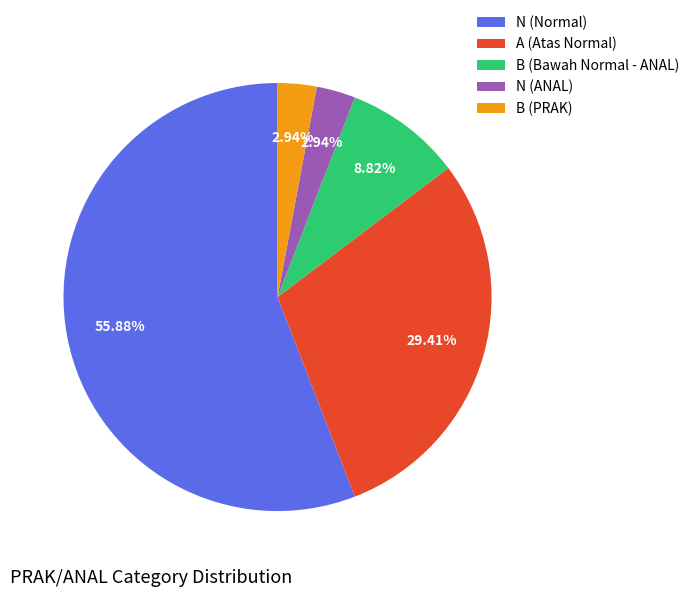

Approximately how many times larger is the value at N (Normal) compared to B (Bawah Normal - ANAL)?

6.3